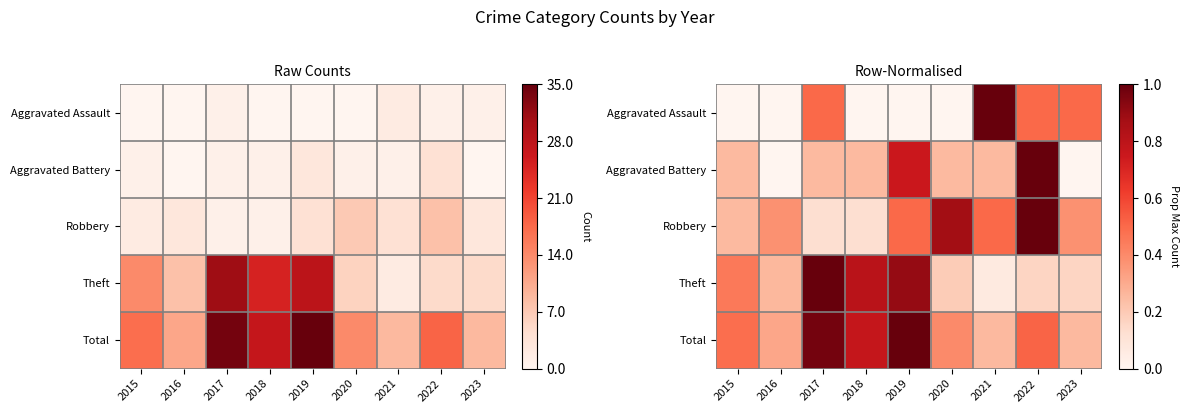

True or false: Robbery has a value of 1.3 at 2022.

False